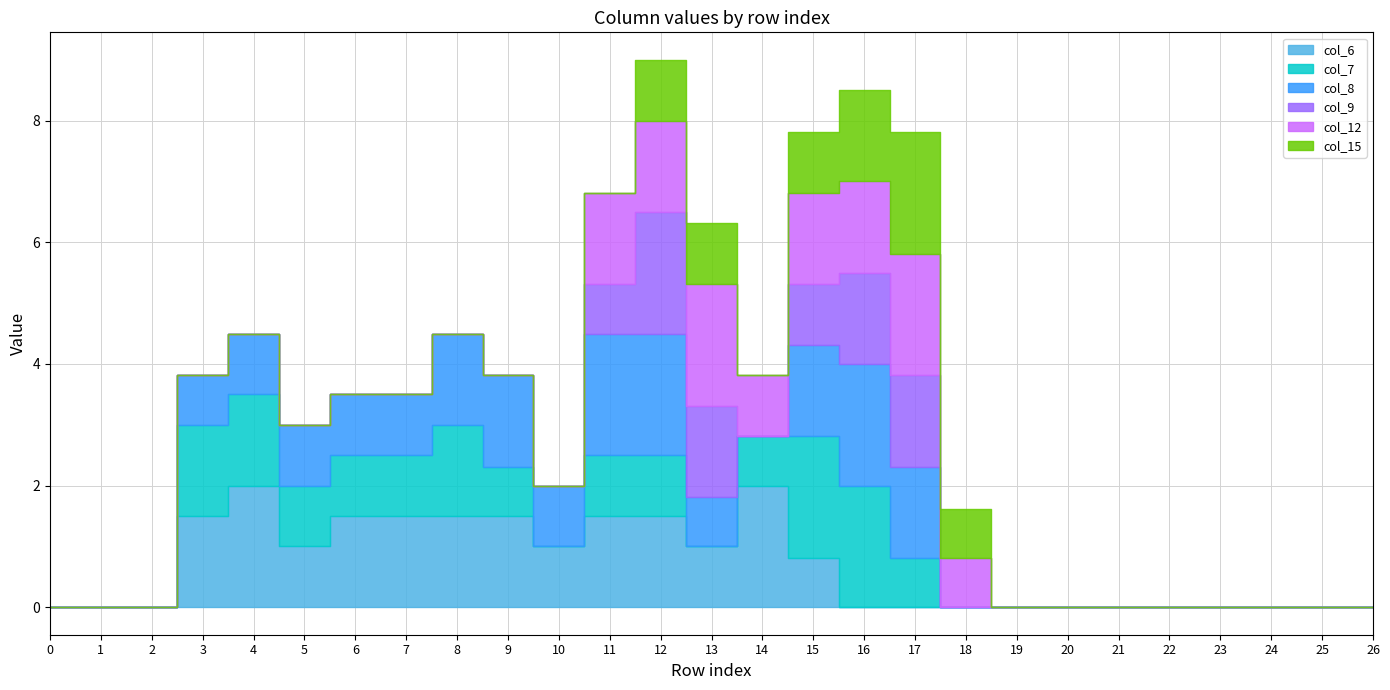

True or false: col_15 and col_12 intersect in this chart.

False